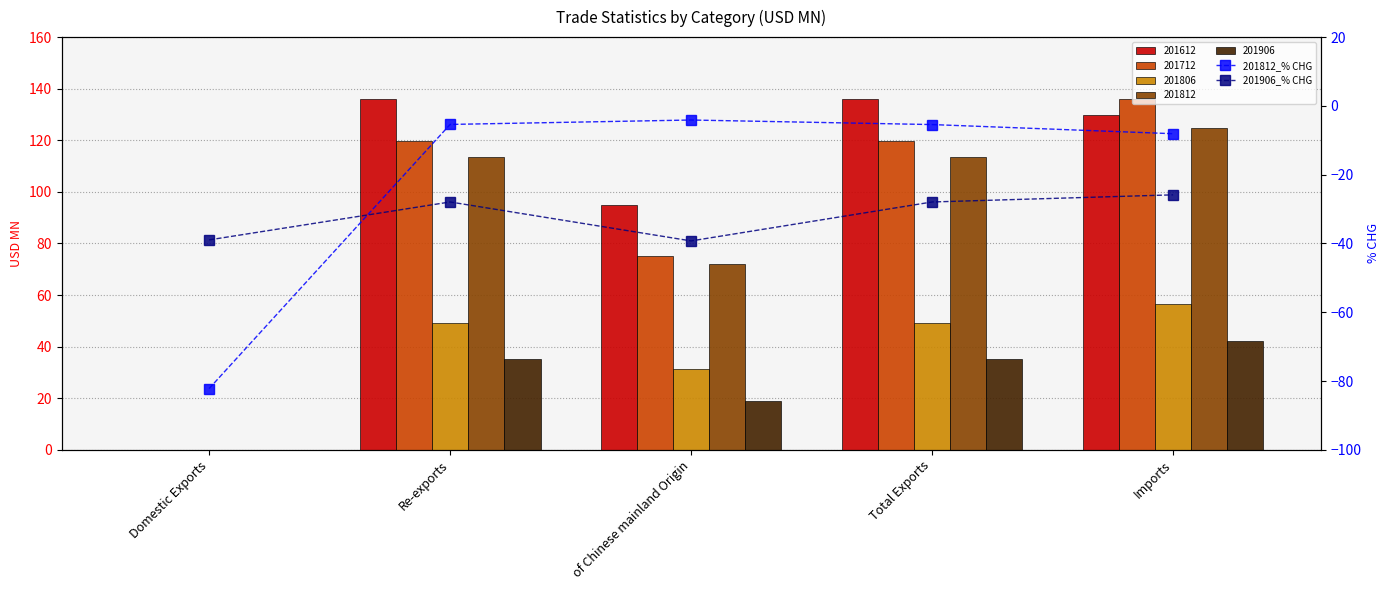

The 201906_% CHG series shows -46.5 at Re-exports. True or false?

False